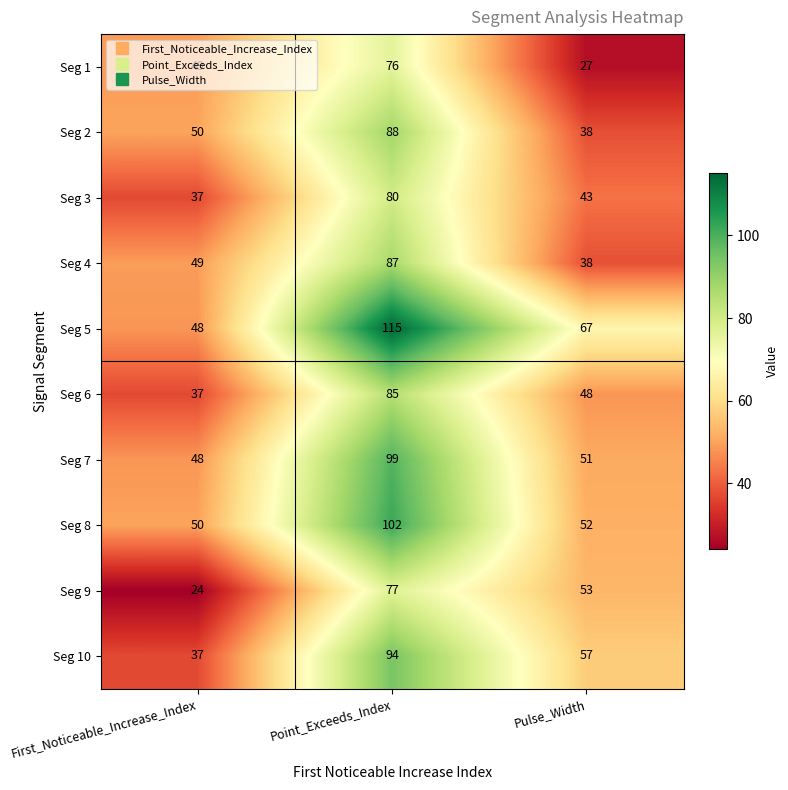

How many data points in Seg 2 are less than 50?

1